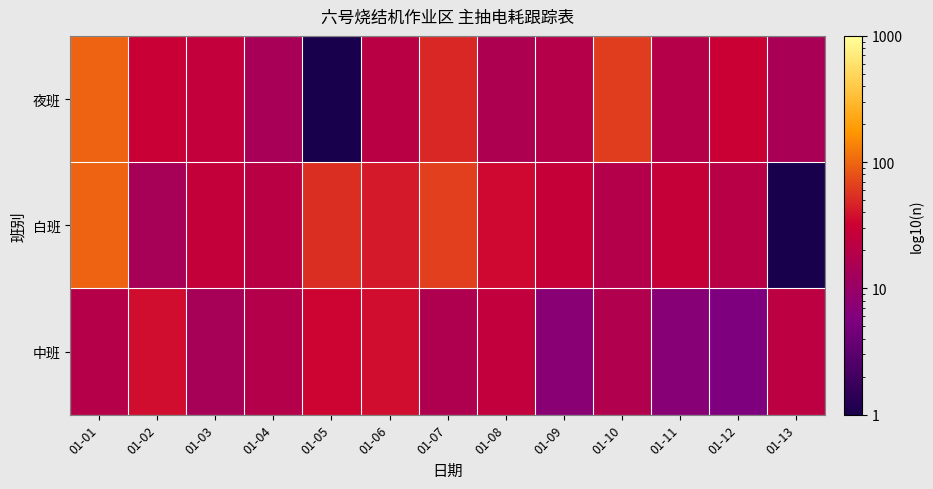

List the series in order of their peak value, highest first.

白班, 夜班, 中班